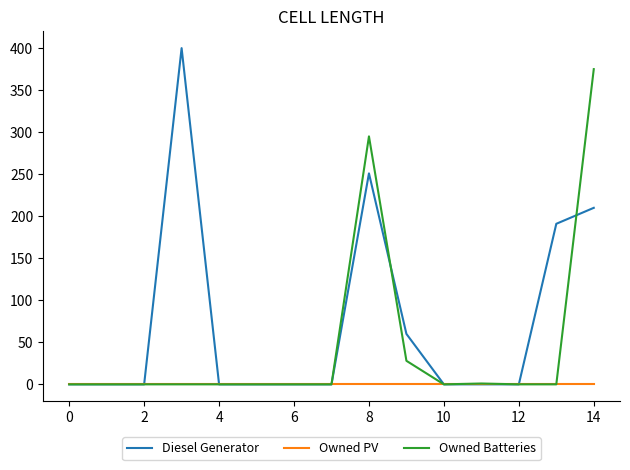

Rank the series by their maximum value, from lowest to highest.

Owned PV, Owned Batteries, Diesel Generator